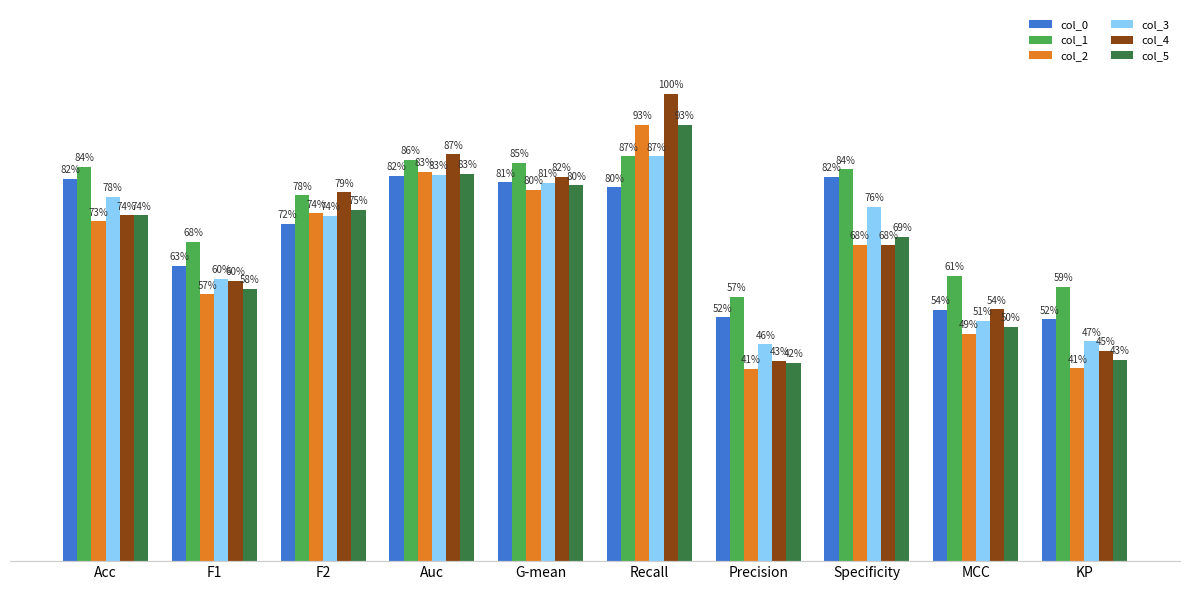

Is the value of col_3 at F1 greater than the value of col_4 at MCC?

Yes